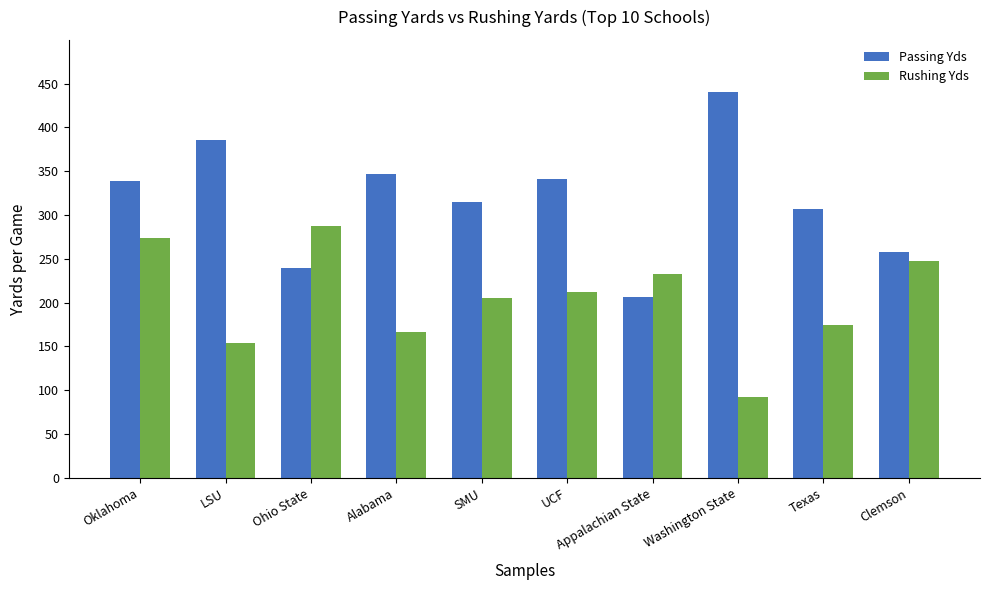

What is the label of the 8th bar from the right?

Ohio State